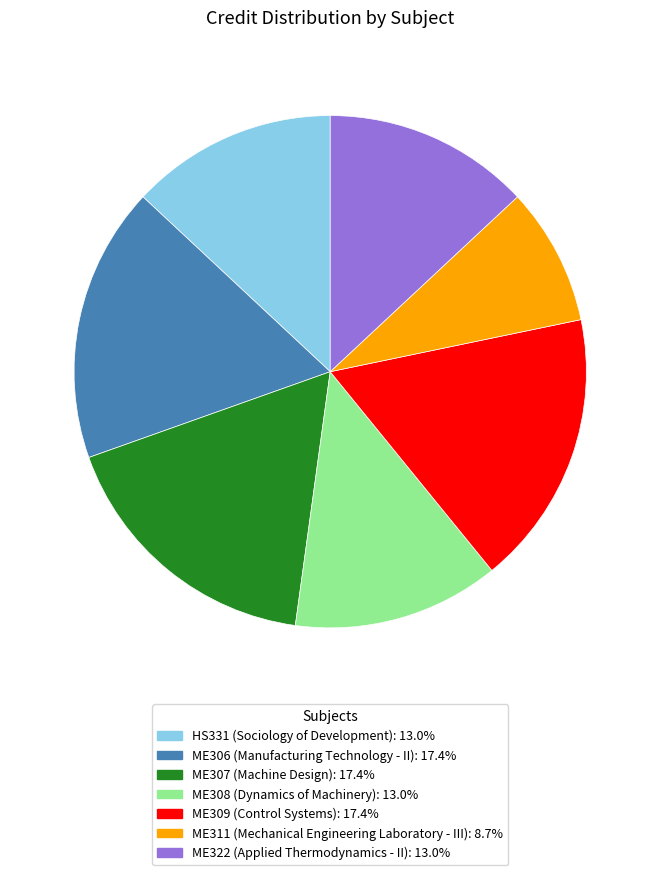

How many slices are in this pie chart?

7